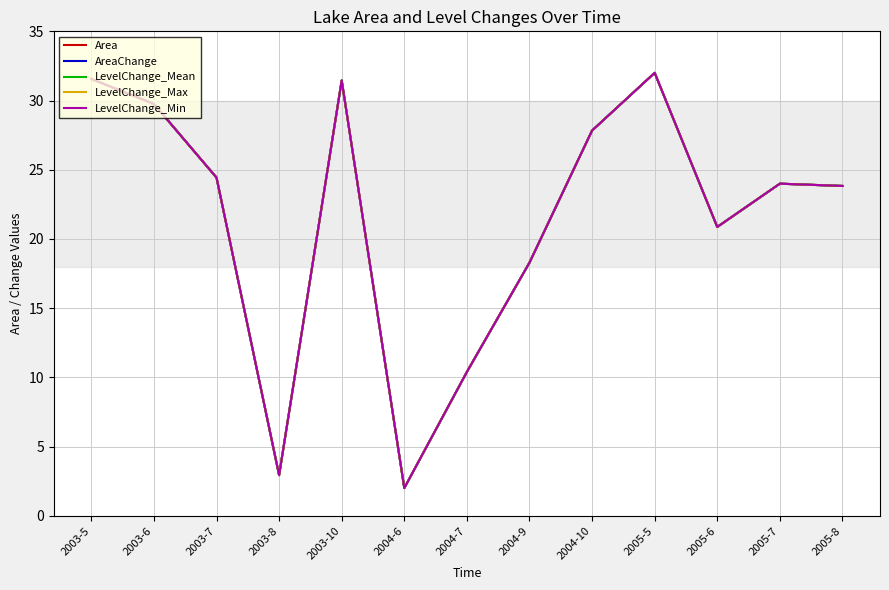

How many times do Area and LevelChange_Min cross each other?

2